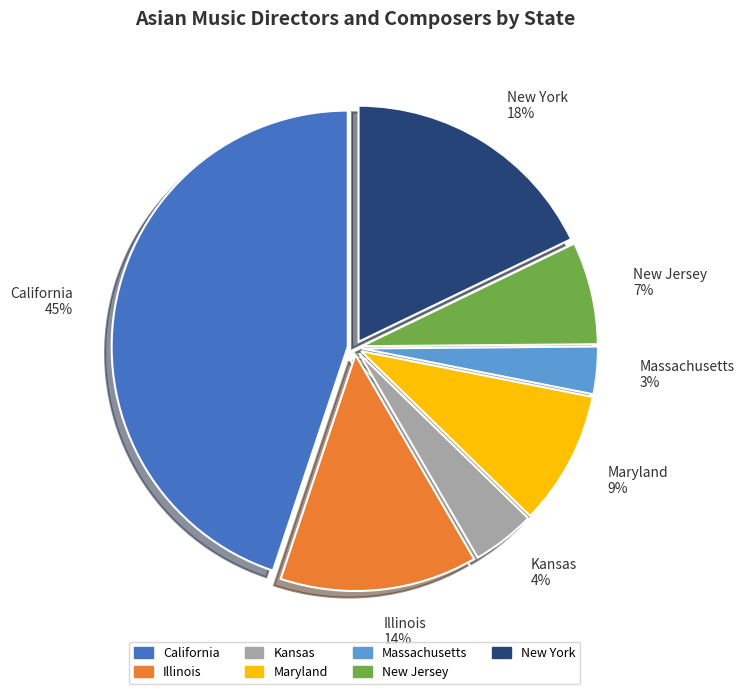

Does any single category account for the majority?

No